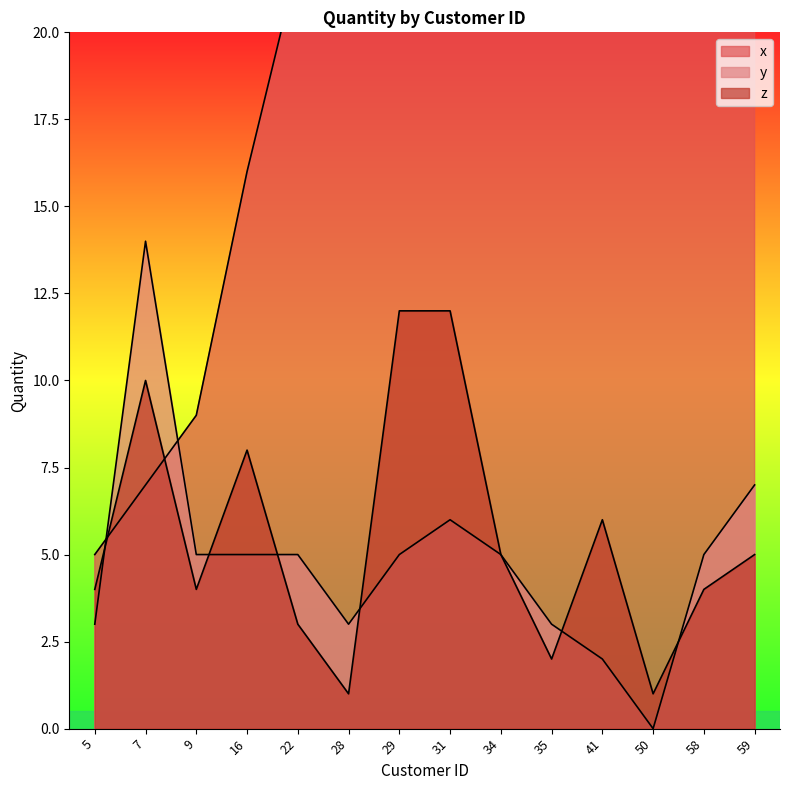

What is the difference between the x values at 16 and 59?

43